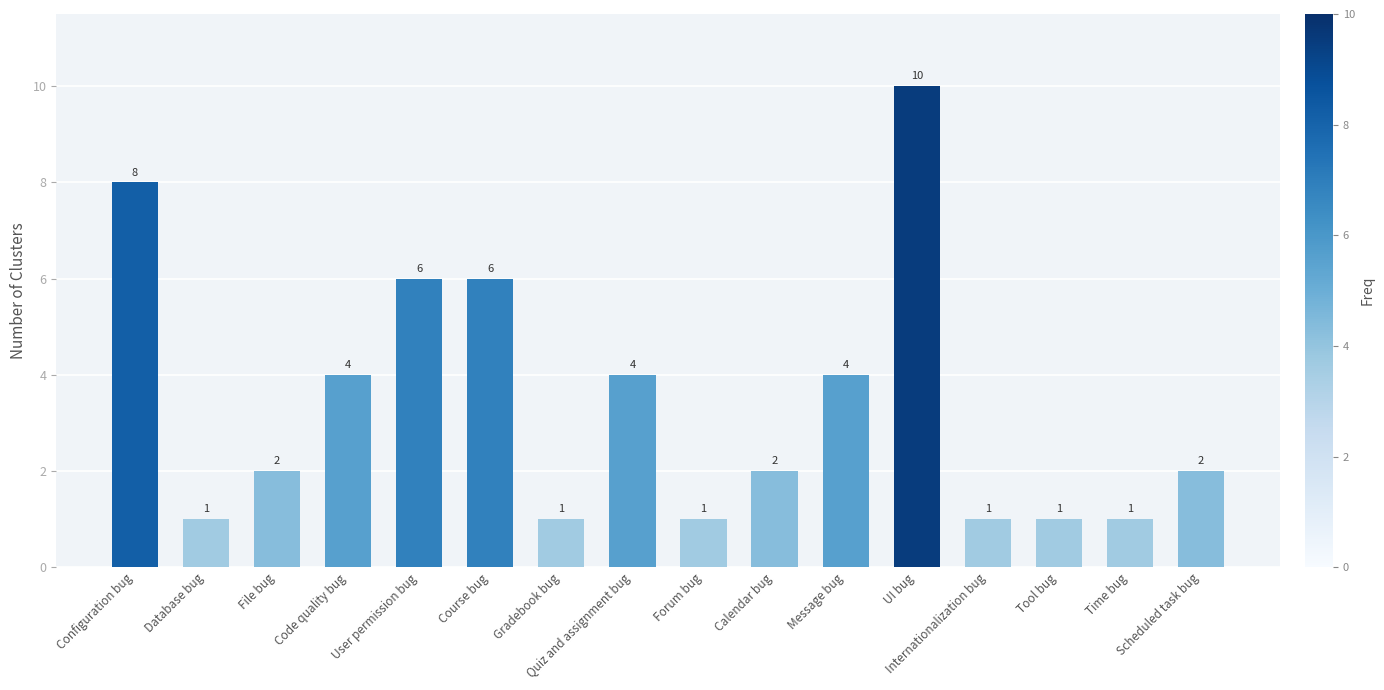

How many distinct data groups are displayed?

1